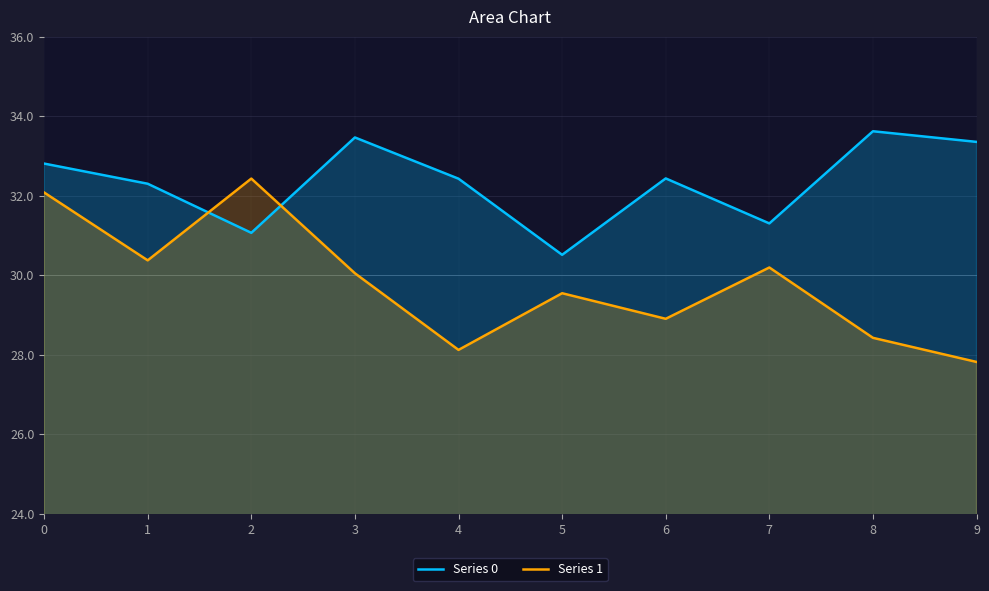

At how many categories does at least one series exceed 30?

10